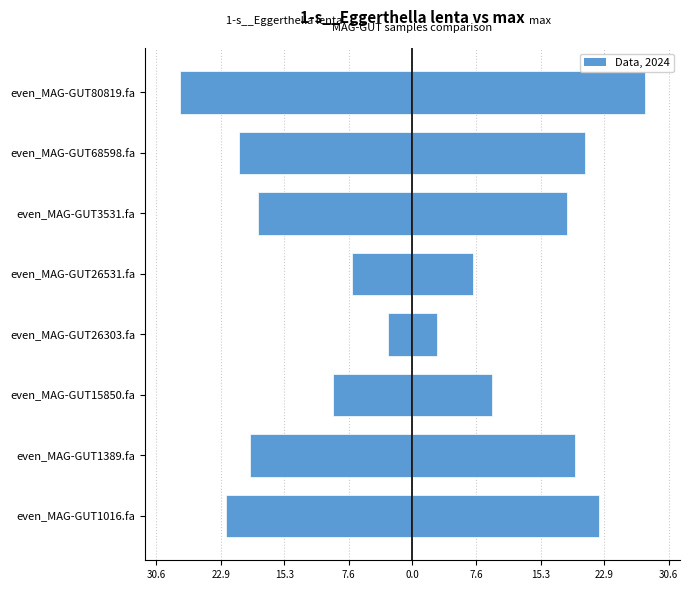

Are the bars grouped side by side (vs. stacked)?

Yes